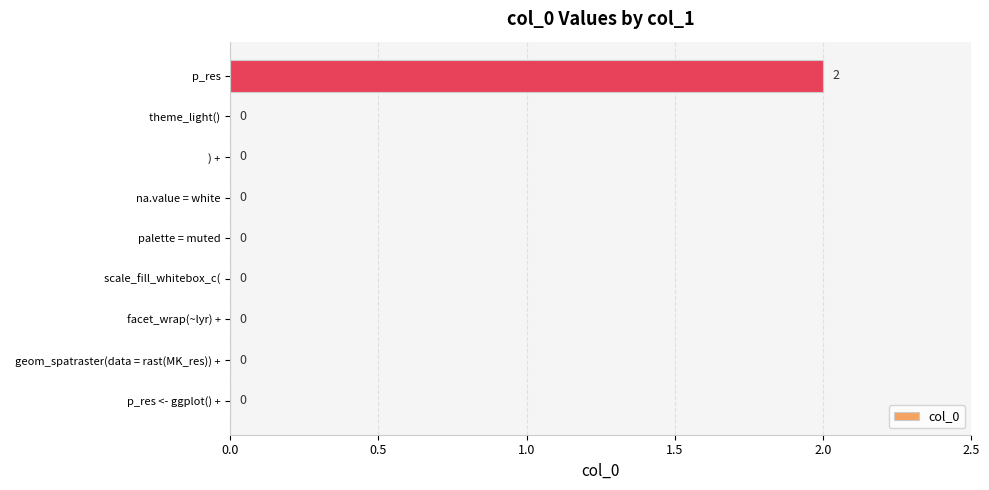

The value at   scale_fill_whitebox_c( is 0. True or false?

True